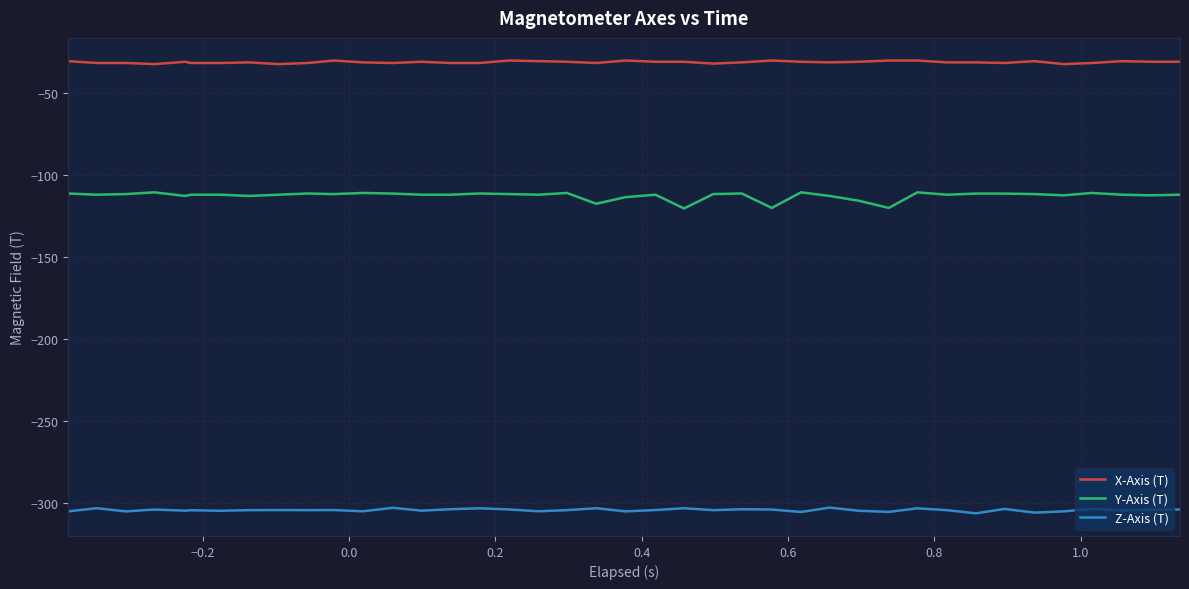

True or false: Z-Axis (T) and Y-Axis (T) cross at least once.

False